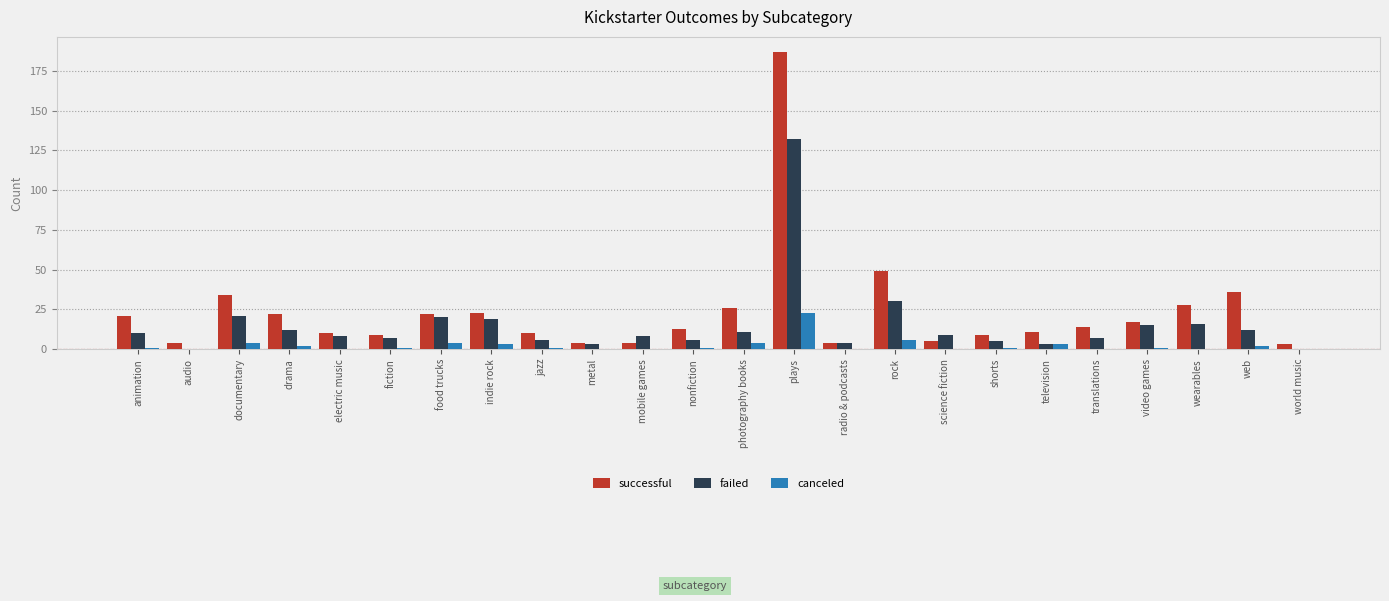

Which category has the highest value in the successful series?

plays